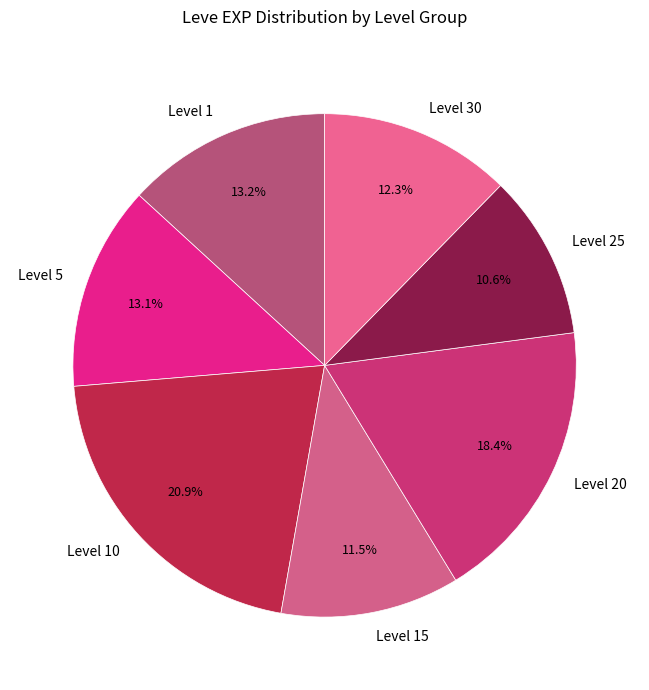

Does any single category account for the majority?

No